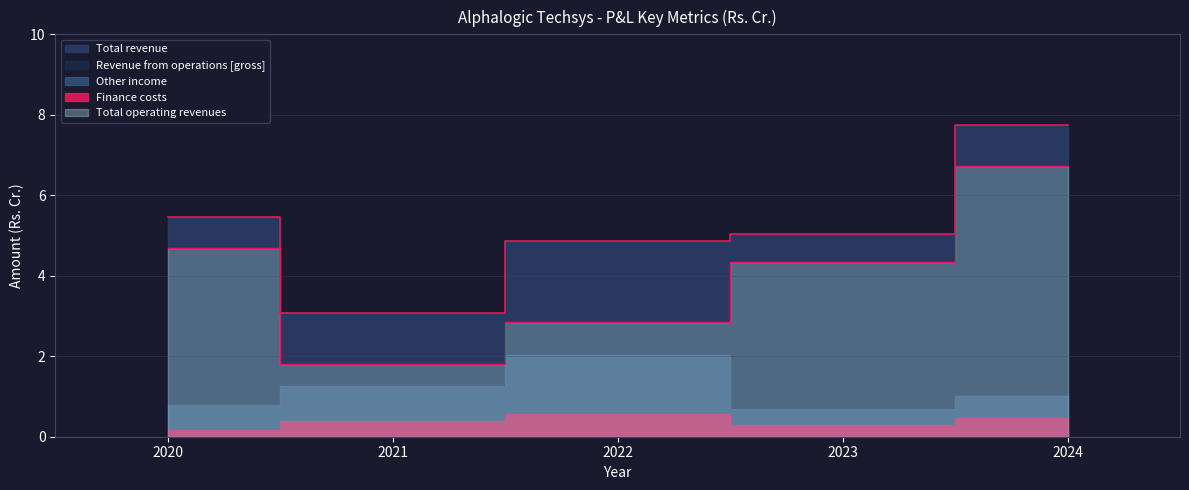

What is the difference between the highest and lowest values at 2024?

7.3